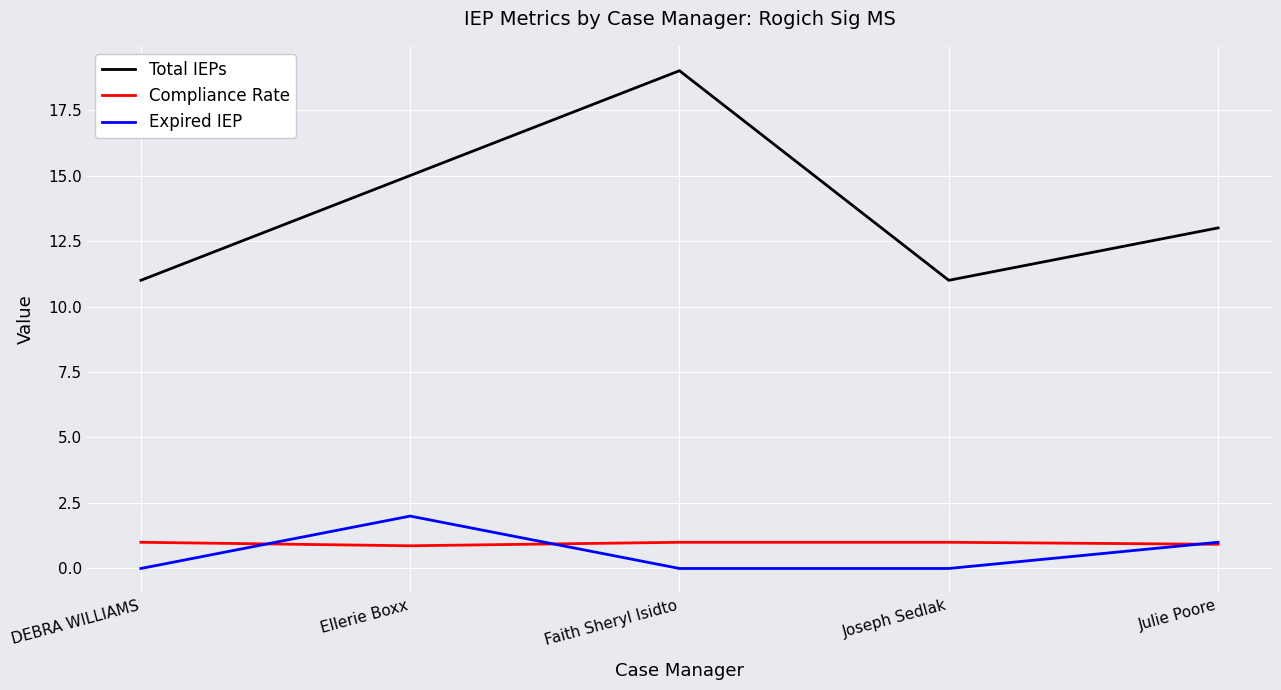

What is the difference between the maximum and second lowest values in the Total IEPs series?

8.0